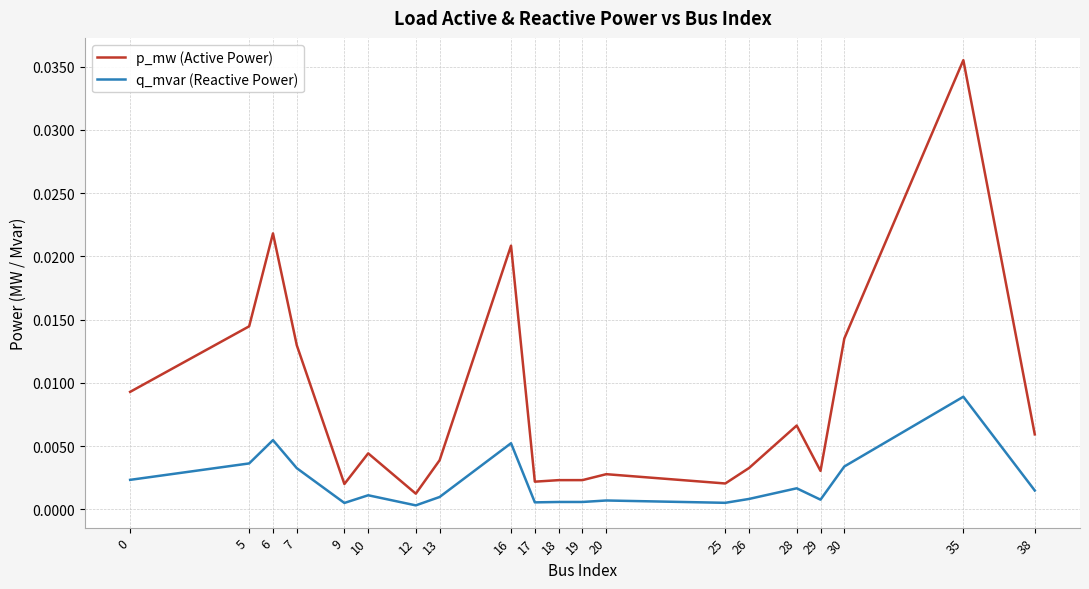

True or false: q_mvar (Reactive Power) and p_mw (Active Power) intersect in this chart.

False